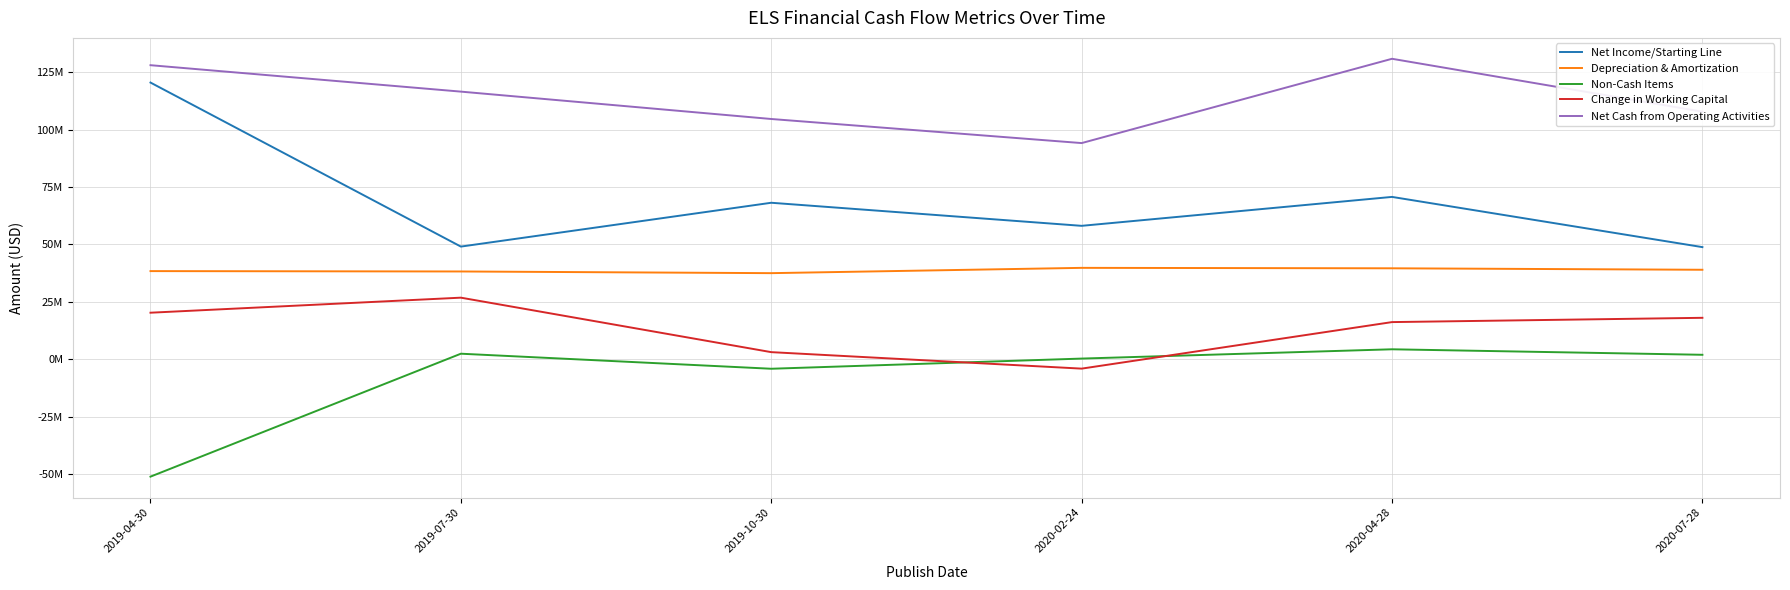

True or false: Net Income/Starting Line and Net Cash from Operating Activities cross at least once.

False